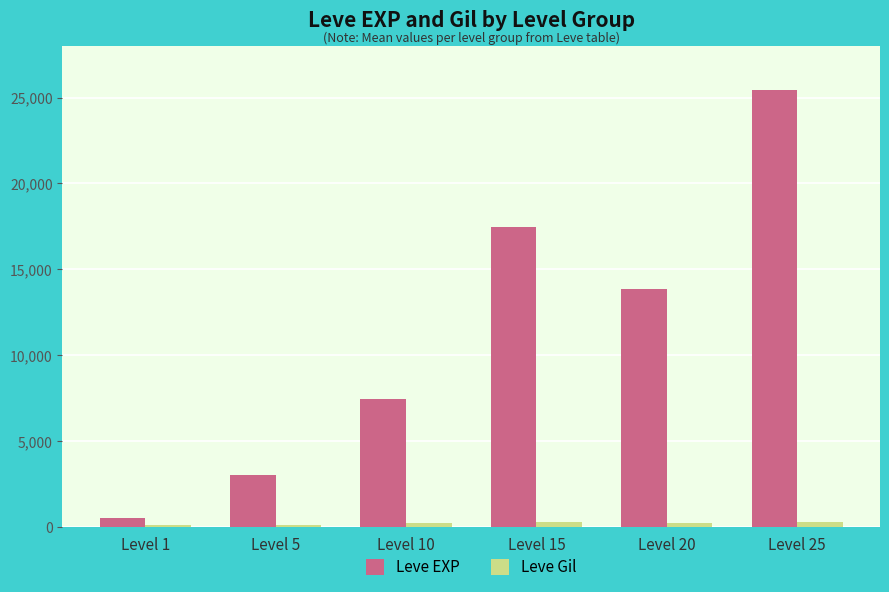

At Level 25, list the series in order from smallest to largest.

Leve Gil, Leve EXP